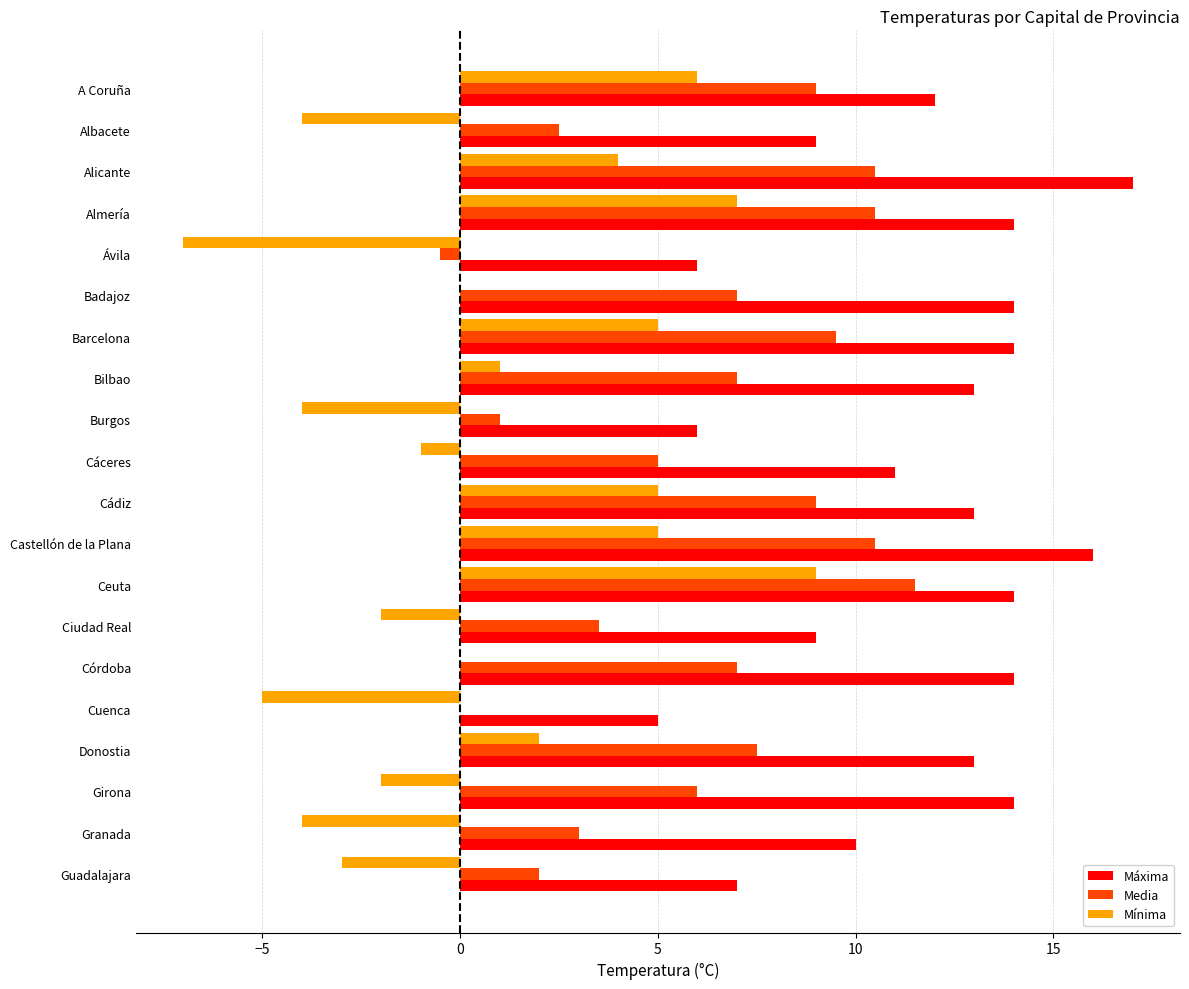

What value does the Mínima series have at Ciudad Real?

-2.0